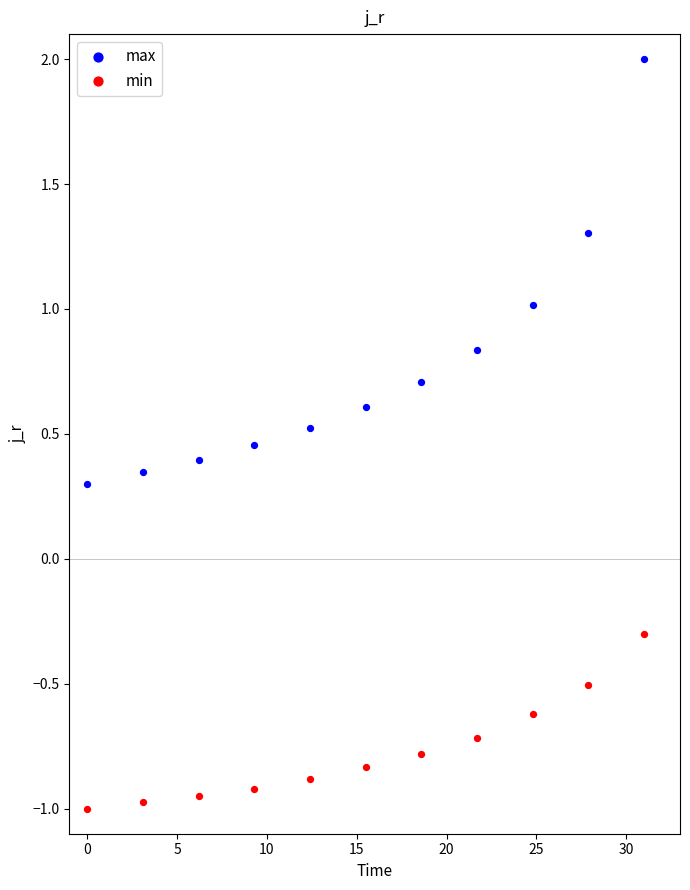

Which series reaches the minimum Y coordinate?

min